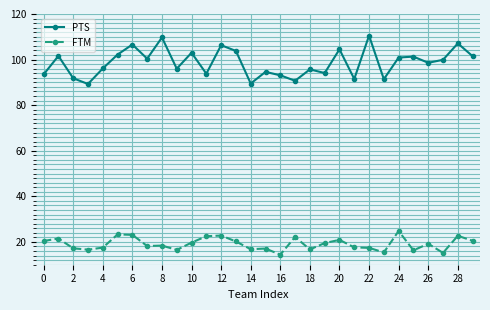

What is the difference between the maximum and minimum values in the PTS series?

21.2